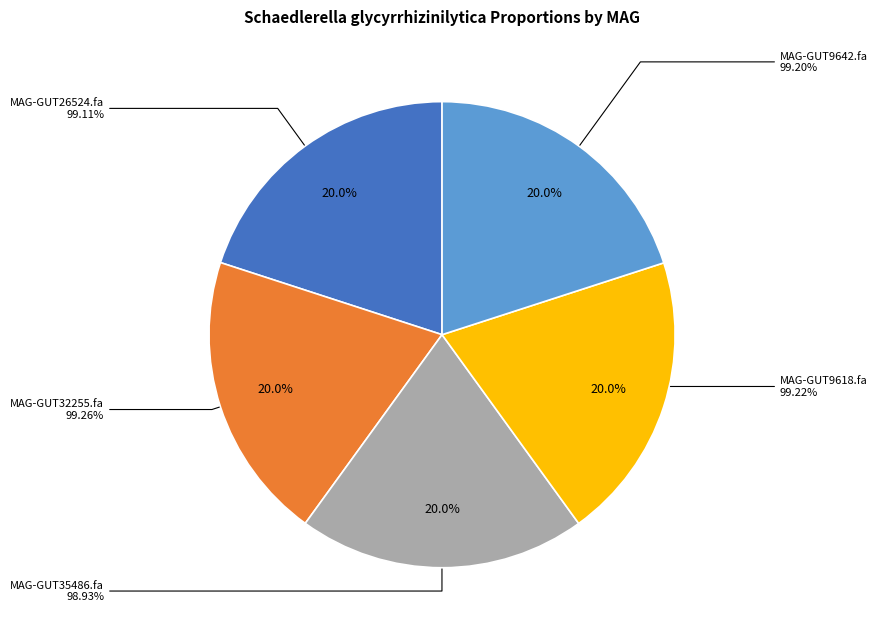

How many slices are in this pie chart?

5